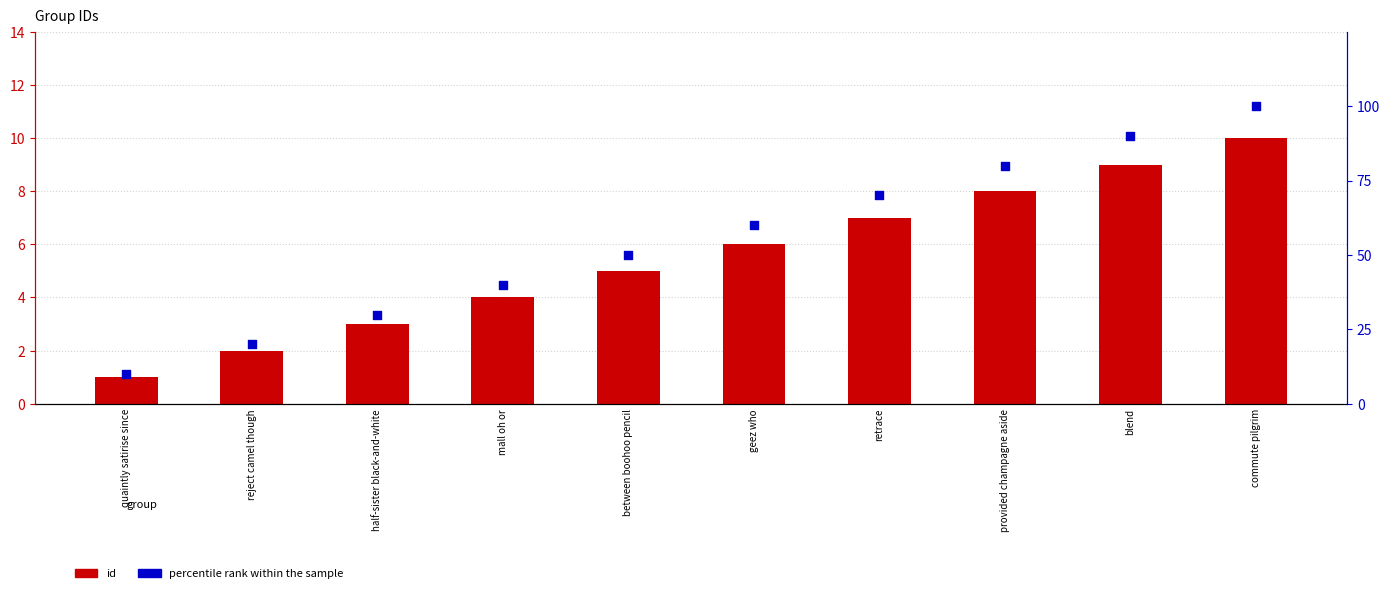

At how many categories does at least one series exceed 38?

7